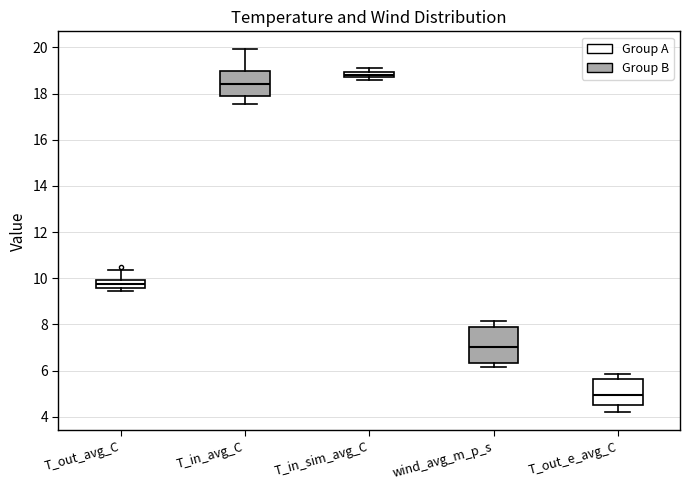

Which box has the lowest median line?

T_out_e_avg_C